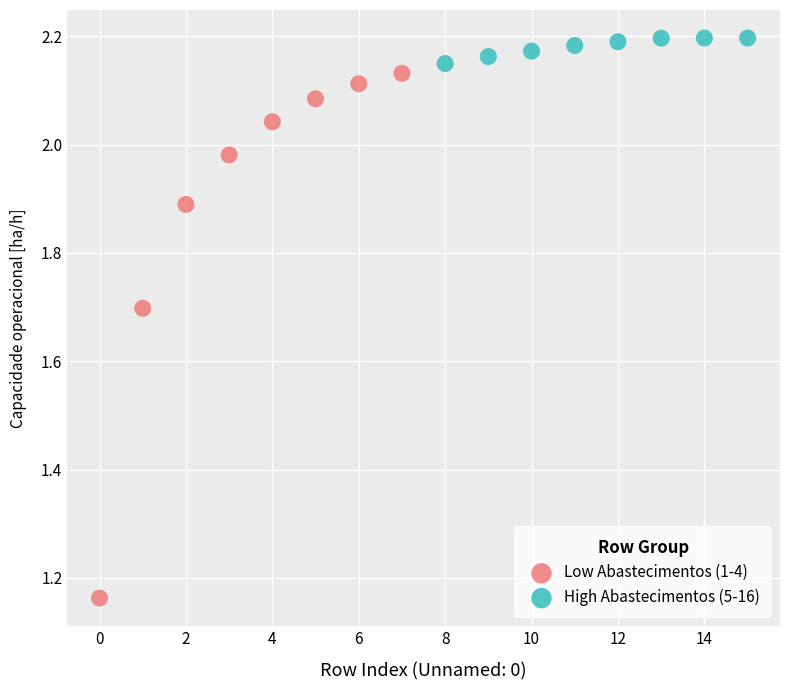

Which series reaches the maximum Y coordinate?

High Abastecimentos (5-16)